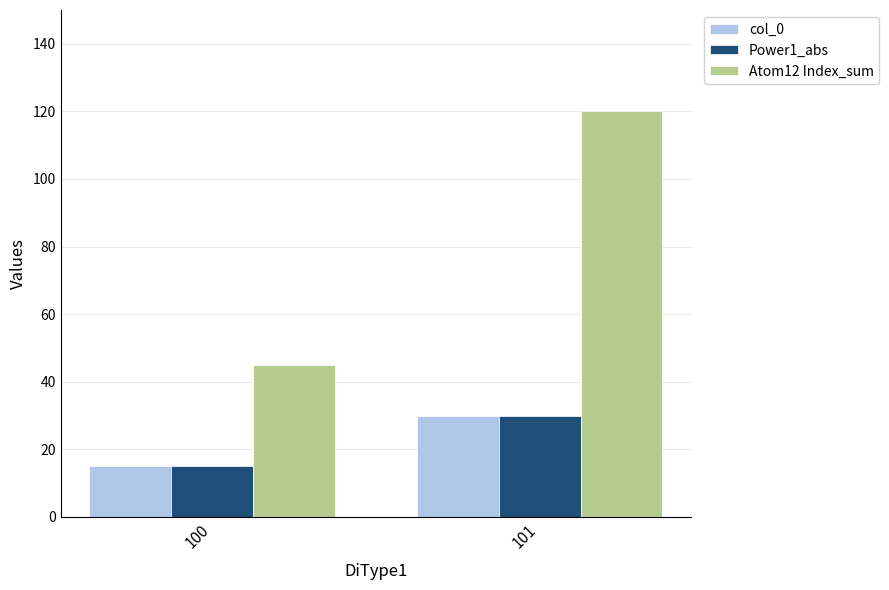

At which category does the chart reach its peak across all series?

101